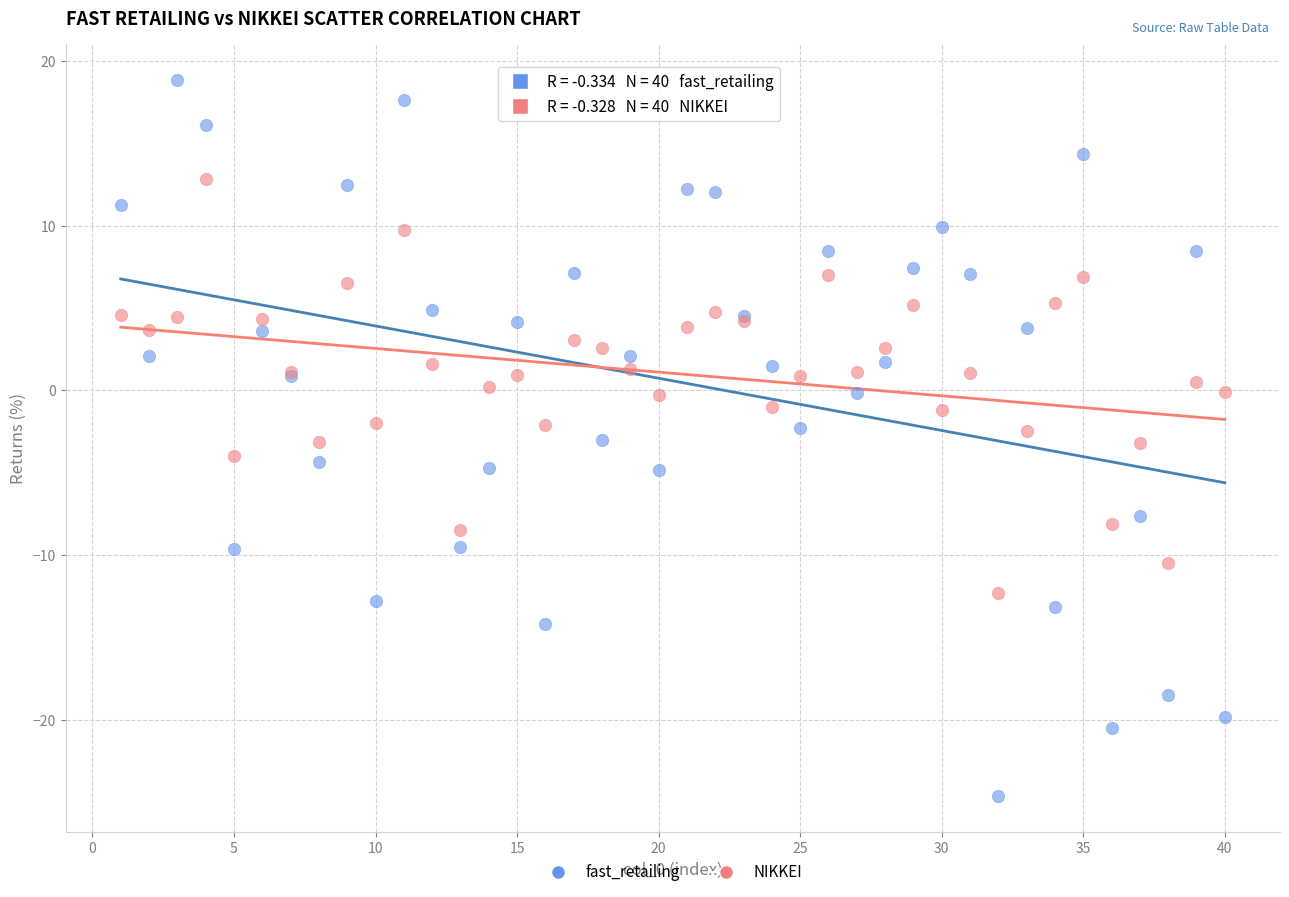

Which series reaches the maximum Y coordinate?

fast_retailing